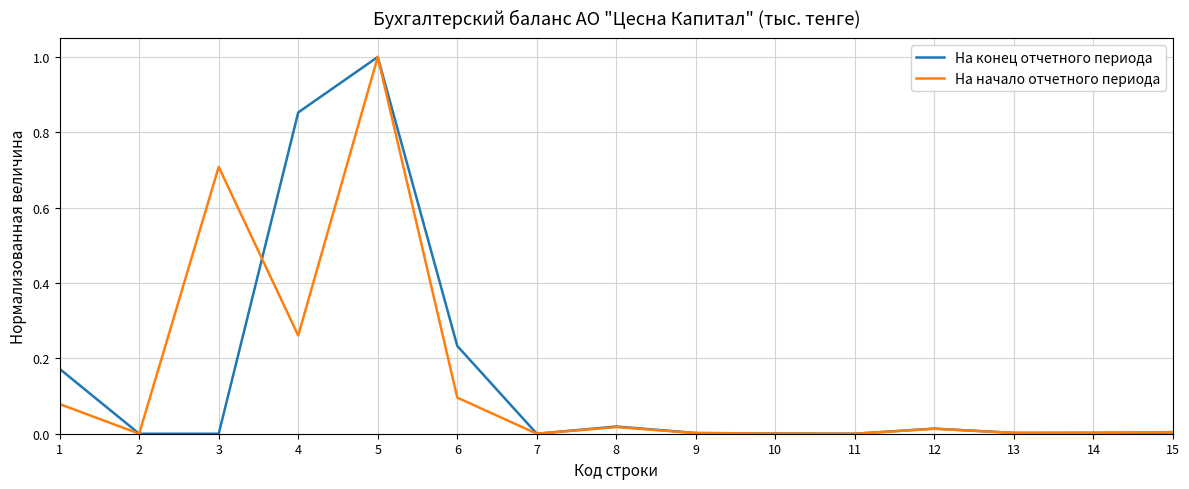

Rank the series at 4 from highest to lowest value.

На конец отчетного периода, На начало отчетного периода